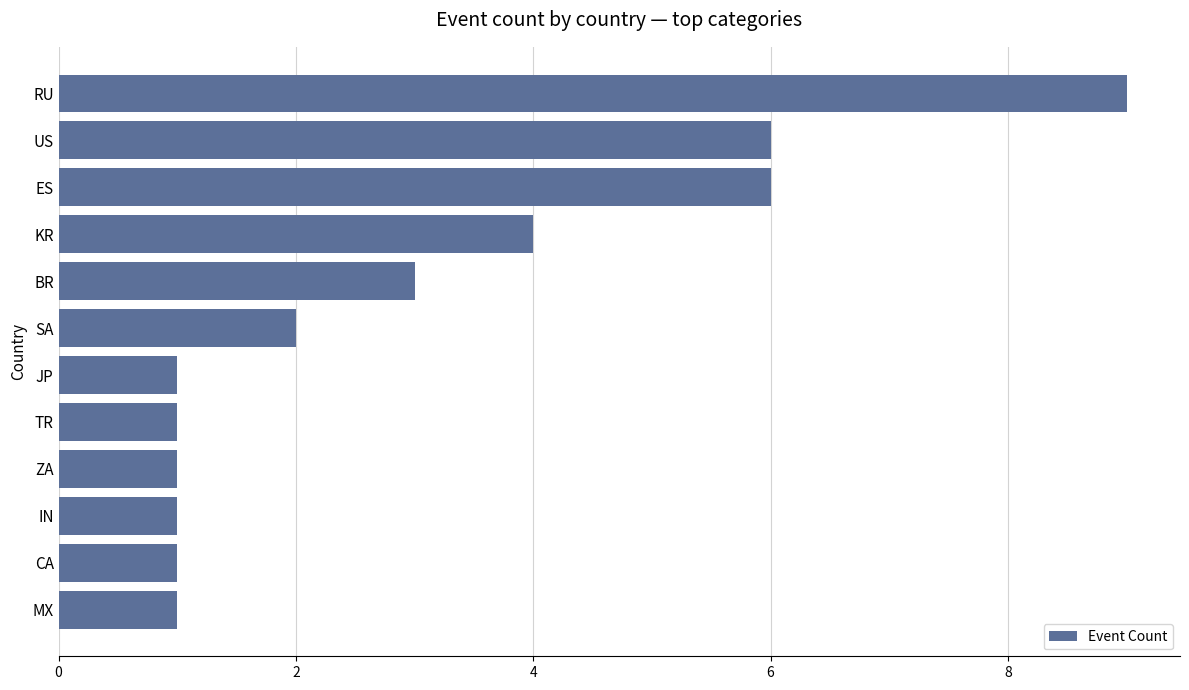

Approximately how many times larger is the value at KR compared to SA?

2.0